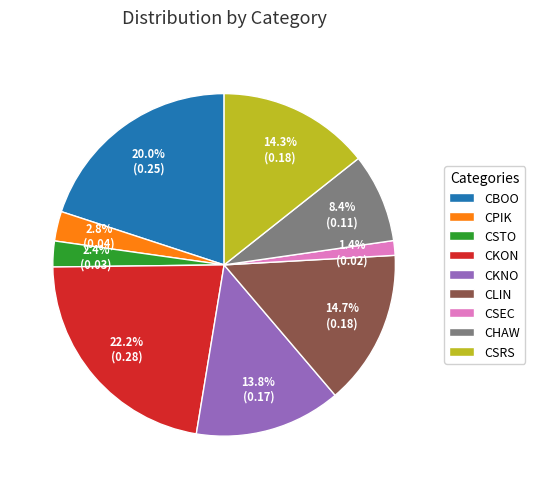

Which category has the biggest portion of the pie?

CKON